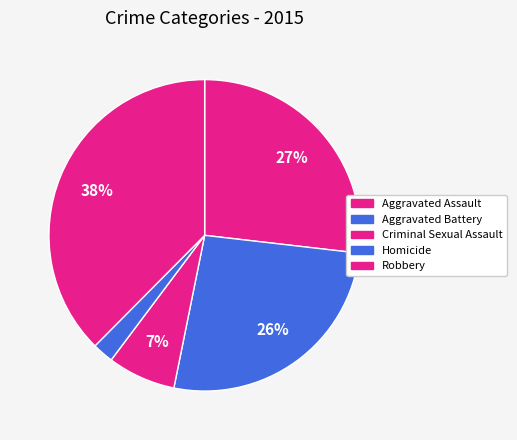

Approximately how many times larger is the value at Aggravated Battery compared to Robbery?

0.7